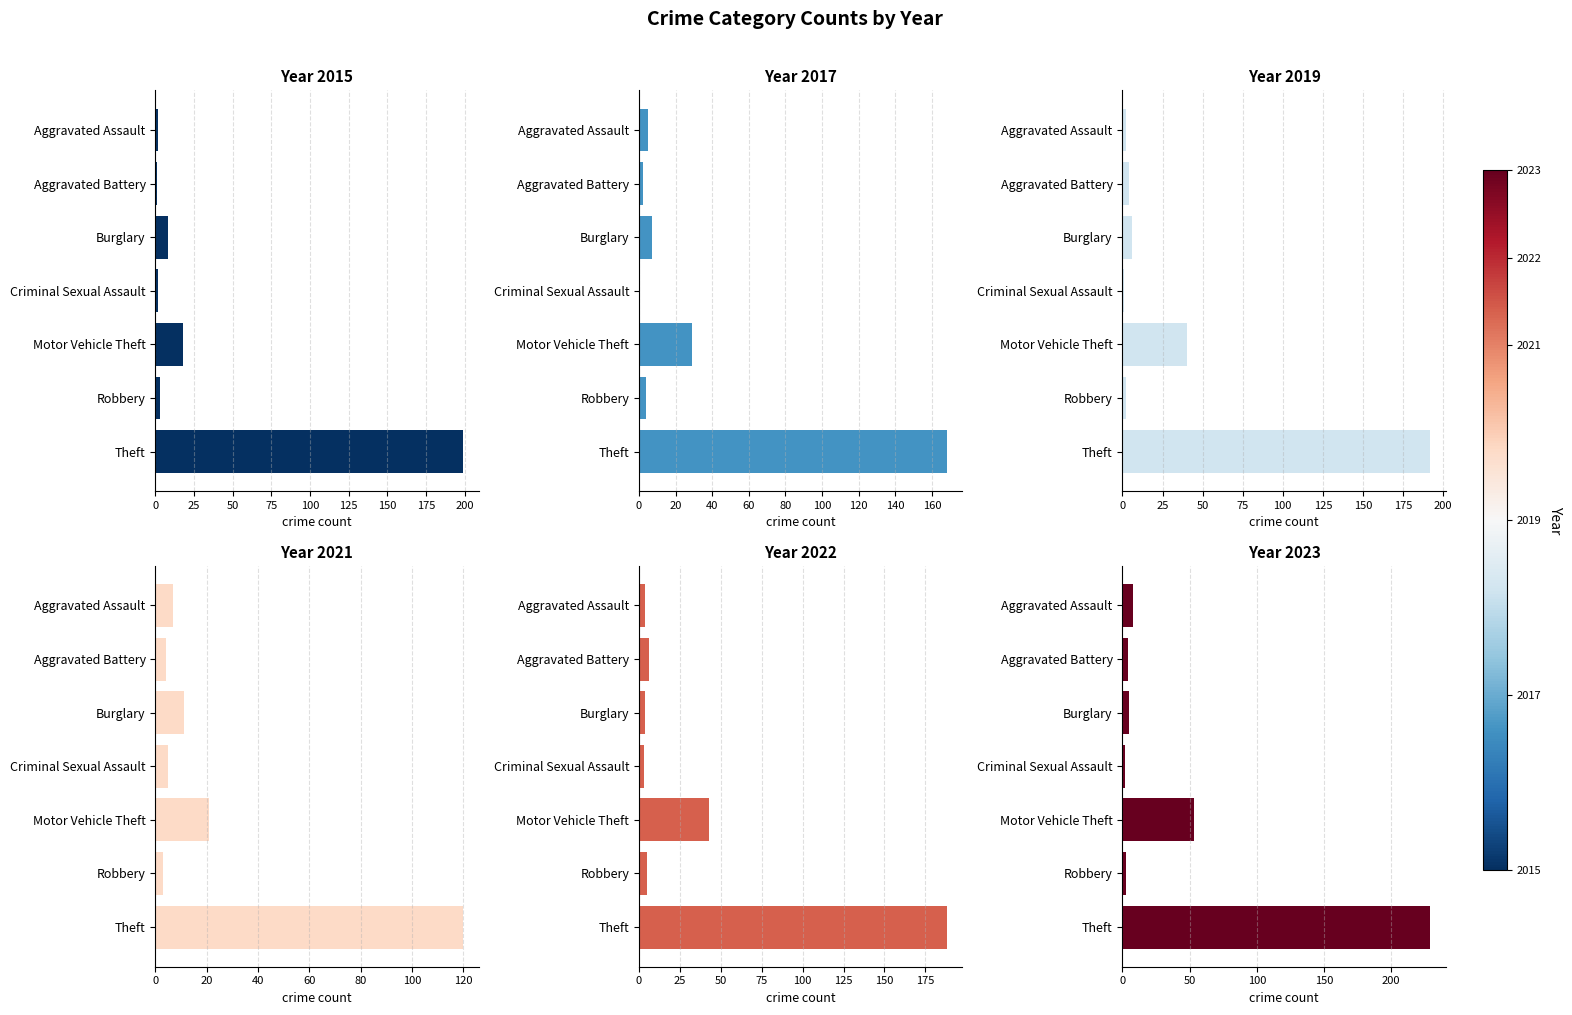

Where is 2021 nearest to the value 61?

Motor Vehicle Theft